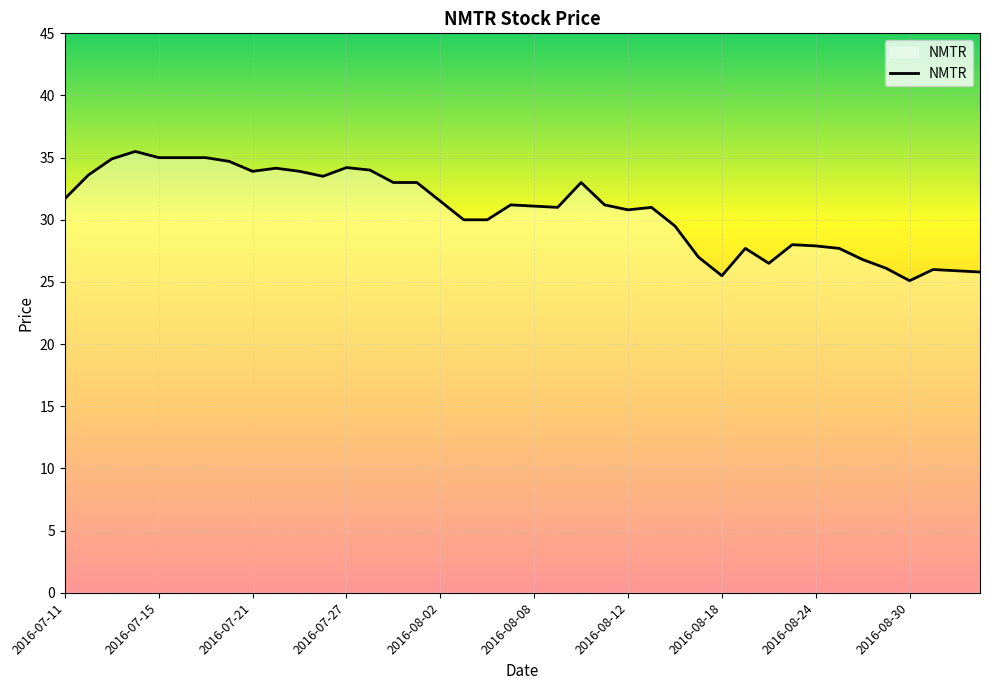

True or false: the data has more than 2 interior local peaks.

True